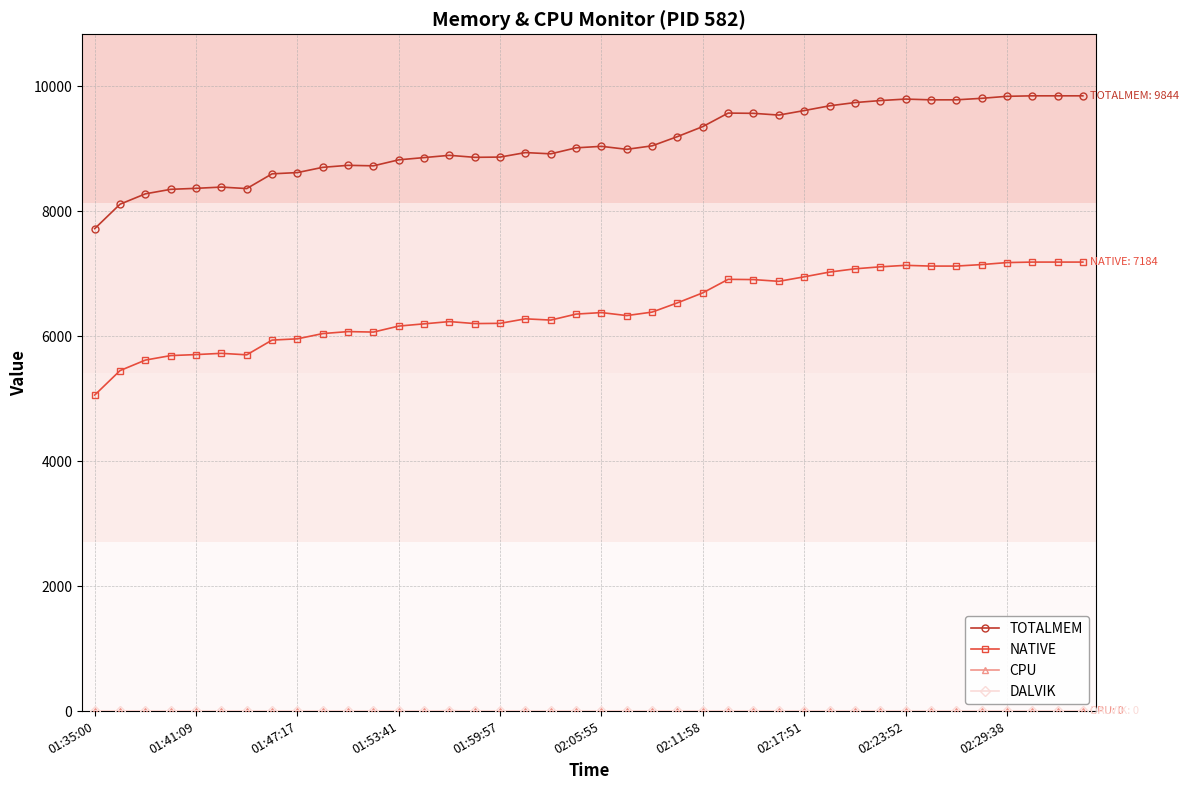

Is this an area chart (filled region under the line)?

No